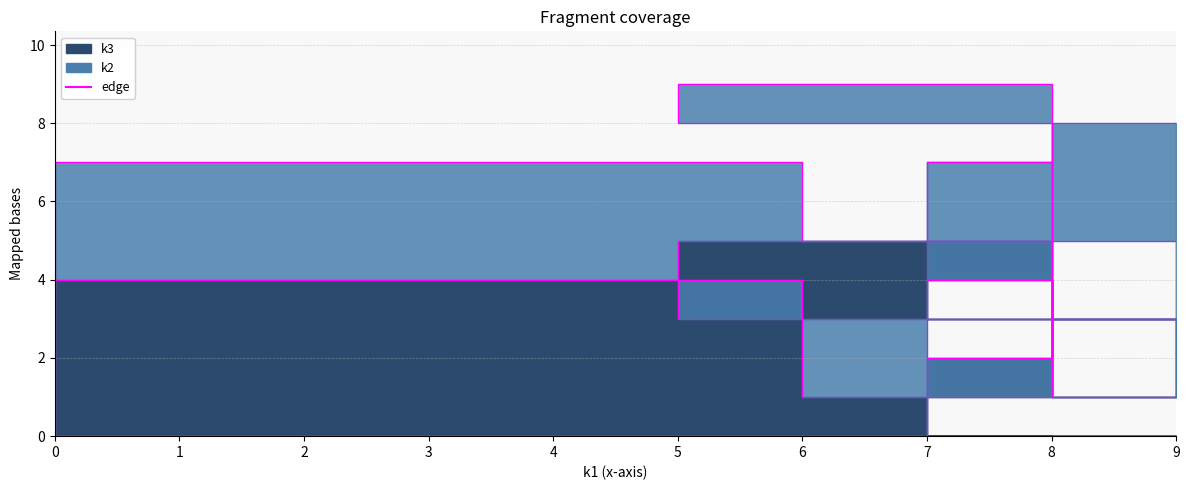

At how many categories does at least one series exceed 4?

8